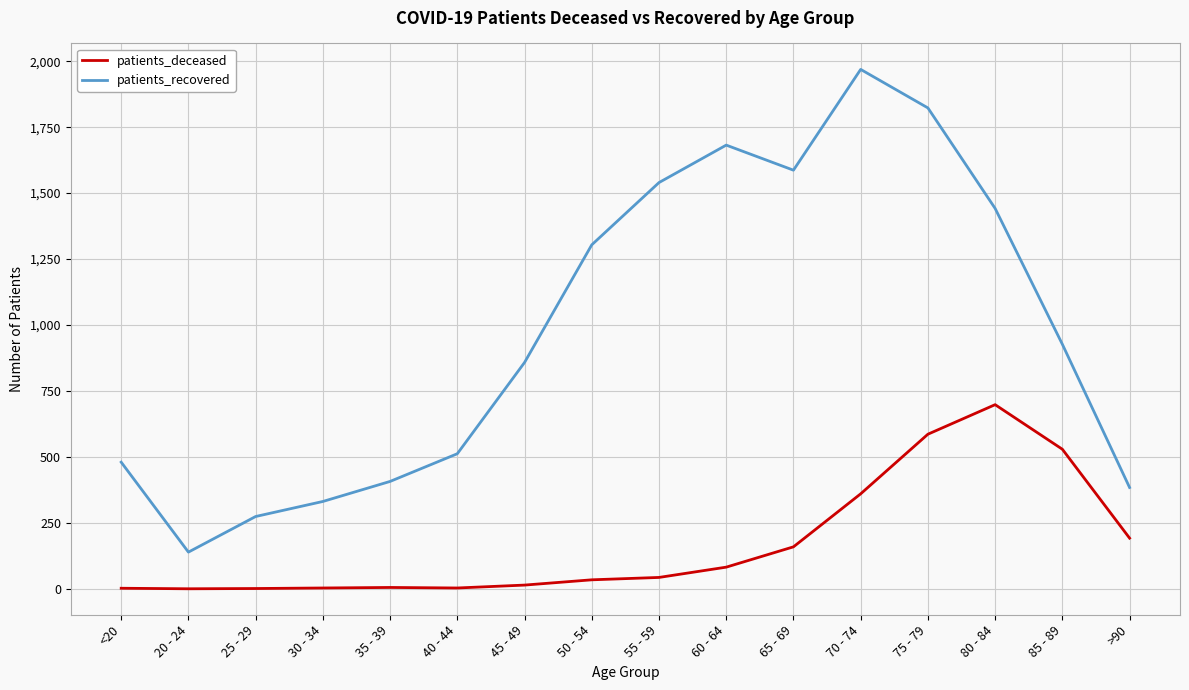

What is the sum of the patients_recovered values at 50 - 54 and >90?

1688